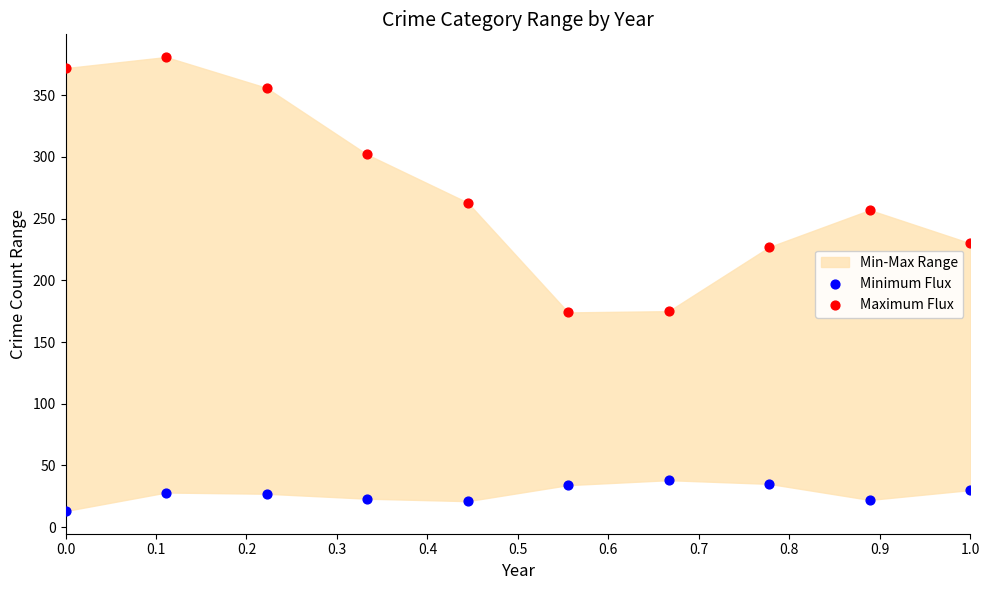

Across all data points, what is the range of Y values (max minus min)?

368